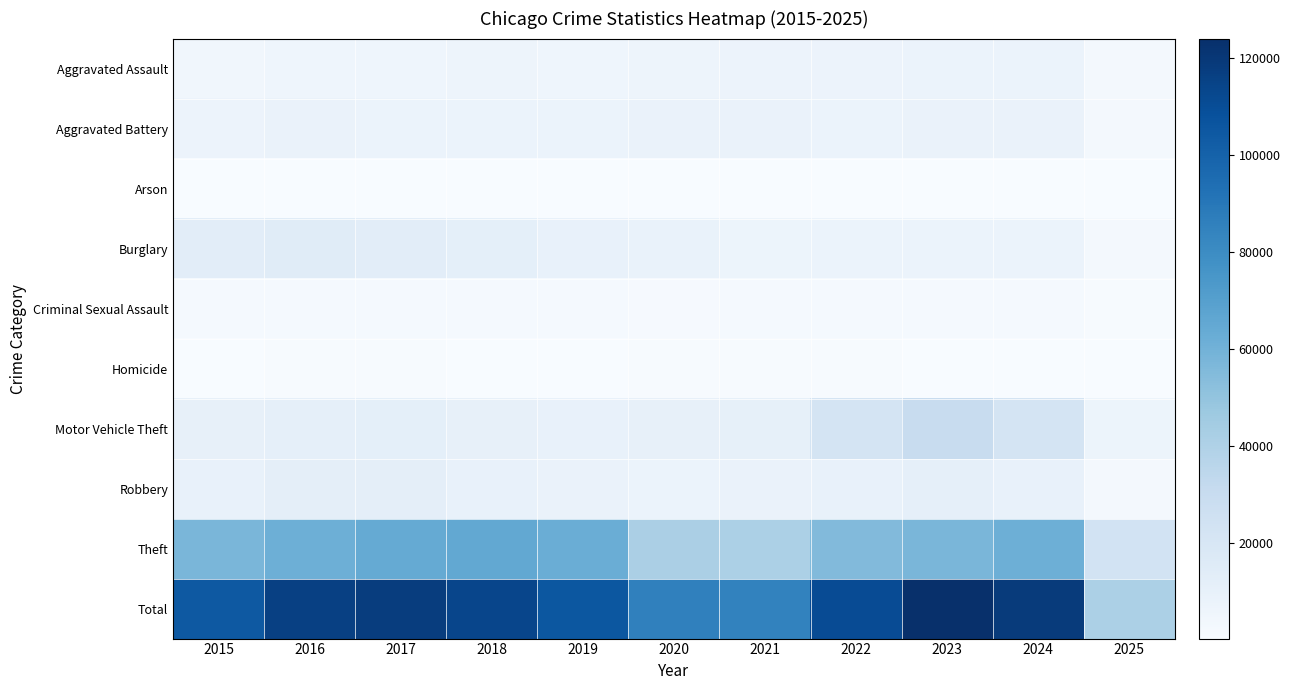

Which has a higher value, 2015 or 2022?

2022